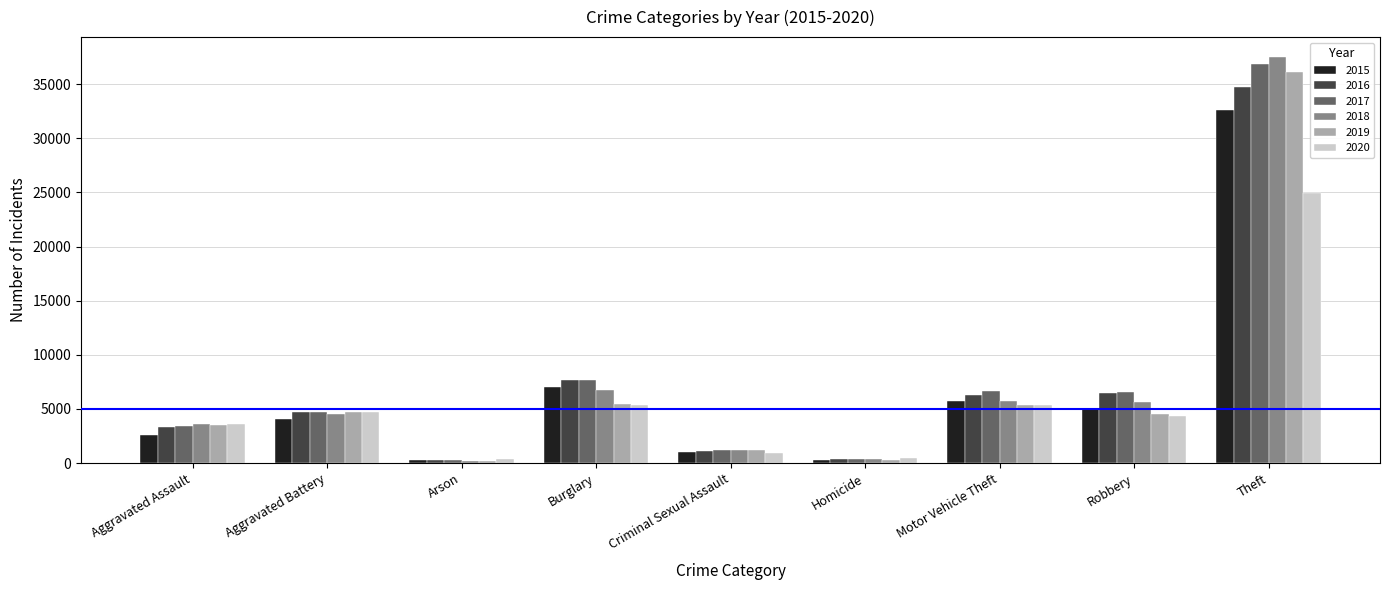

What is the minimum value shown in the chart?

213